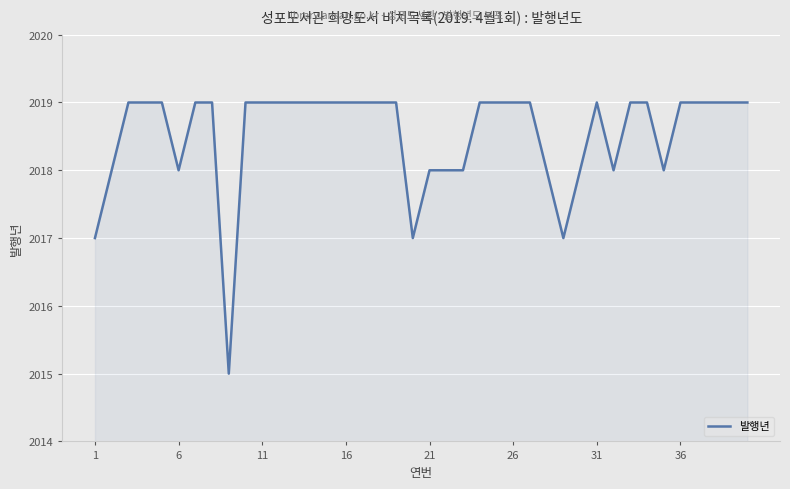

What is the smallest value displayed?

2015